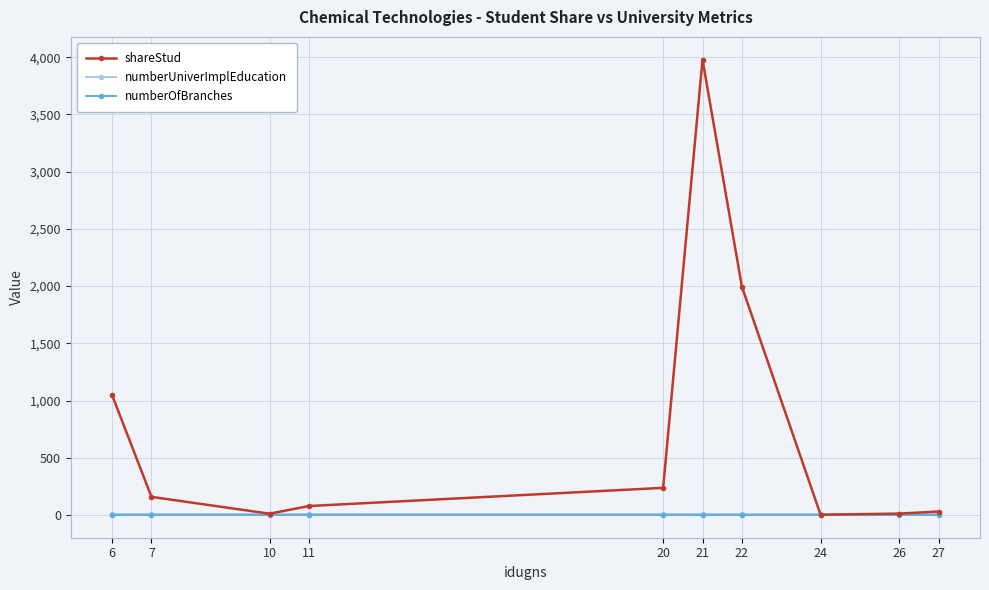

At which category does shareStud reach its first local peak?

21